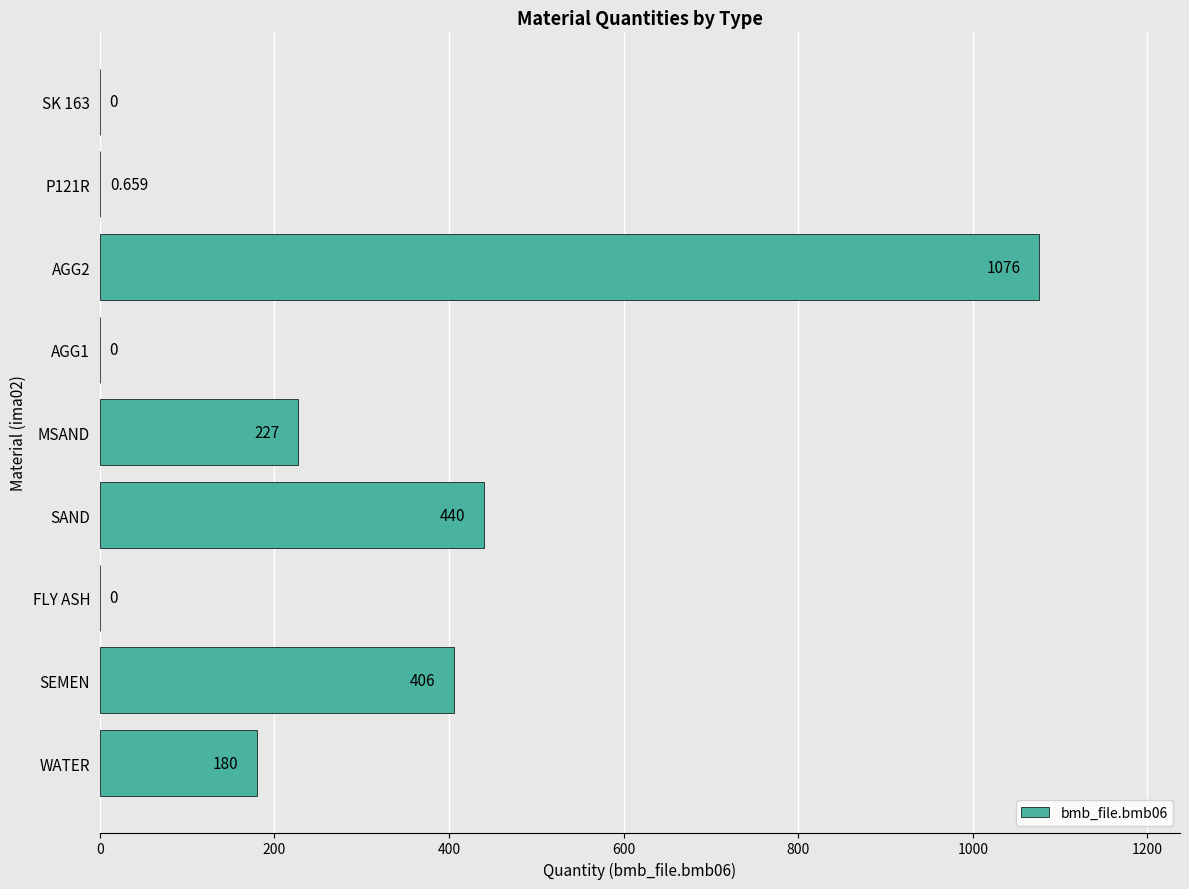

Which has a higher value, SAND or P121R?

SAND